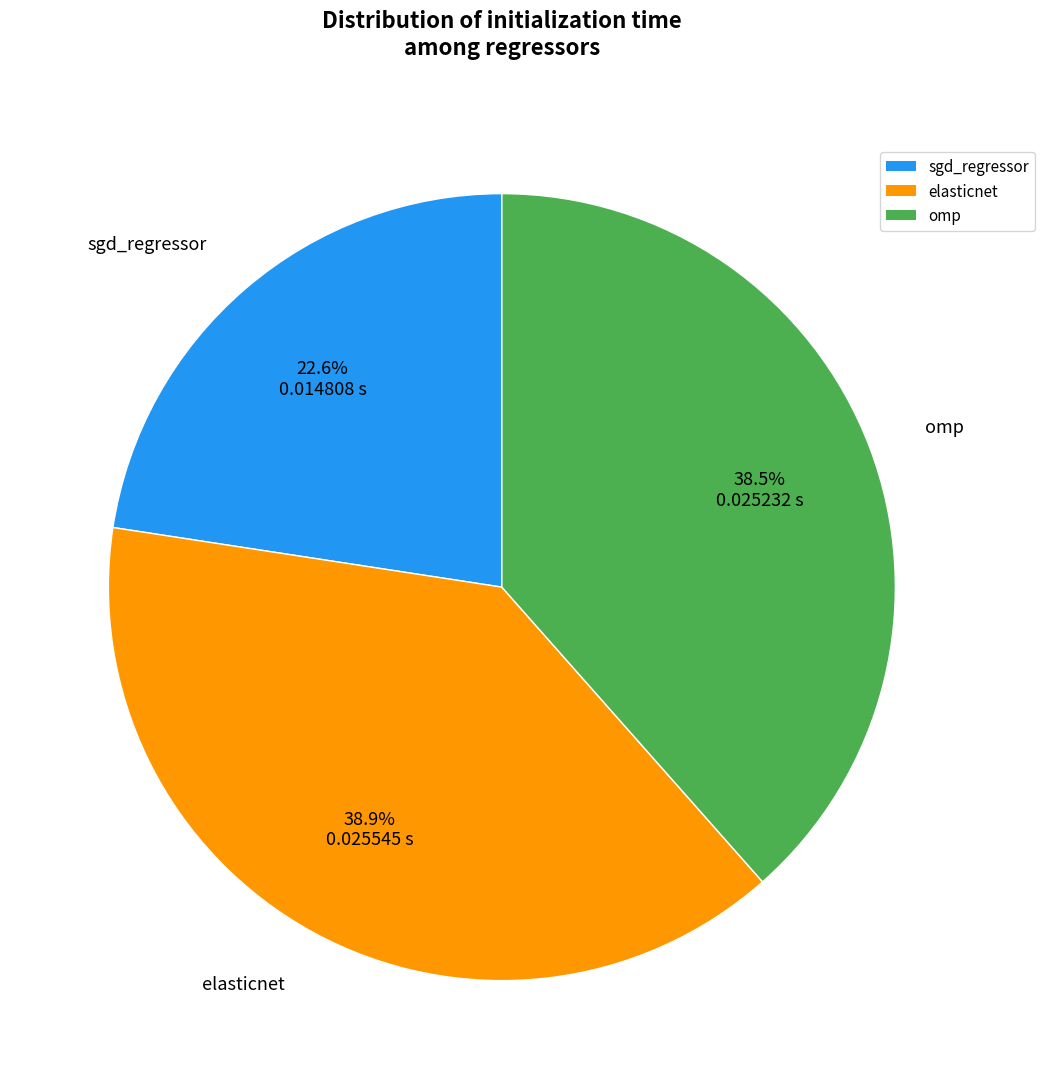

Does elasticnet represent more than half of the total?

No